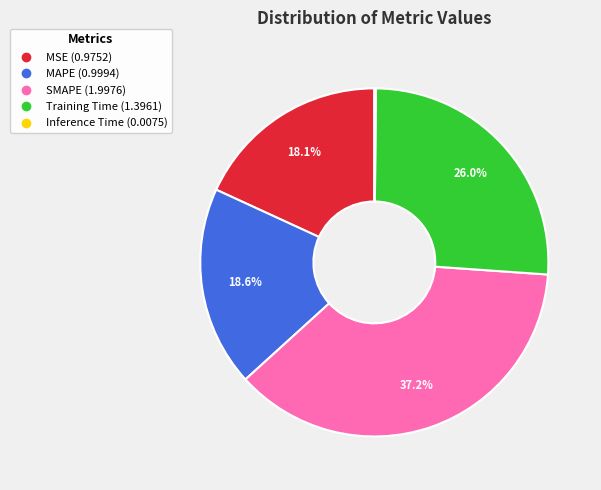

Does any single category account for the majority?

No